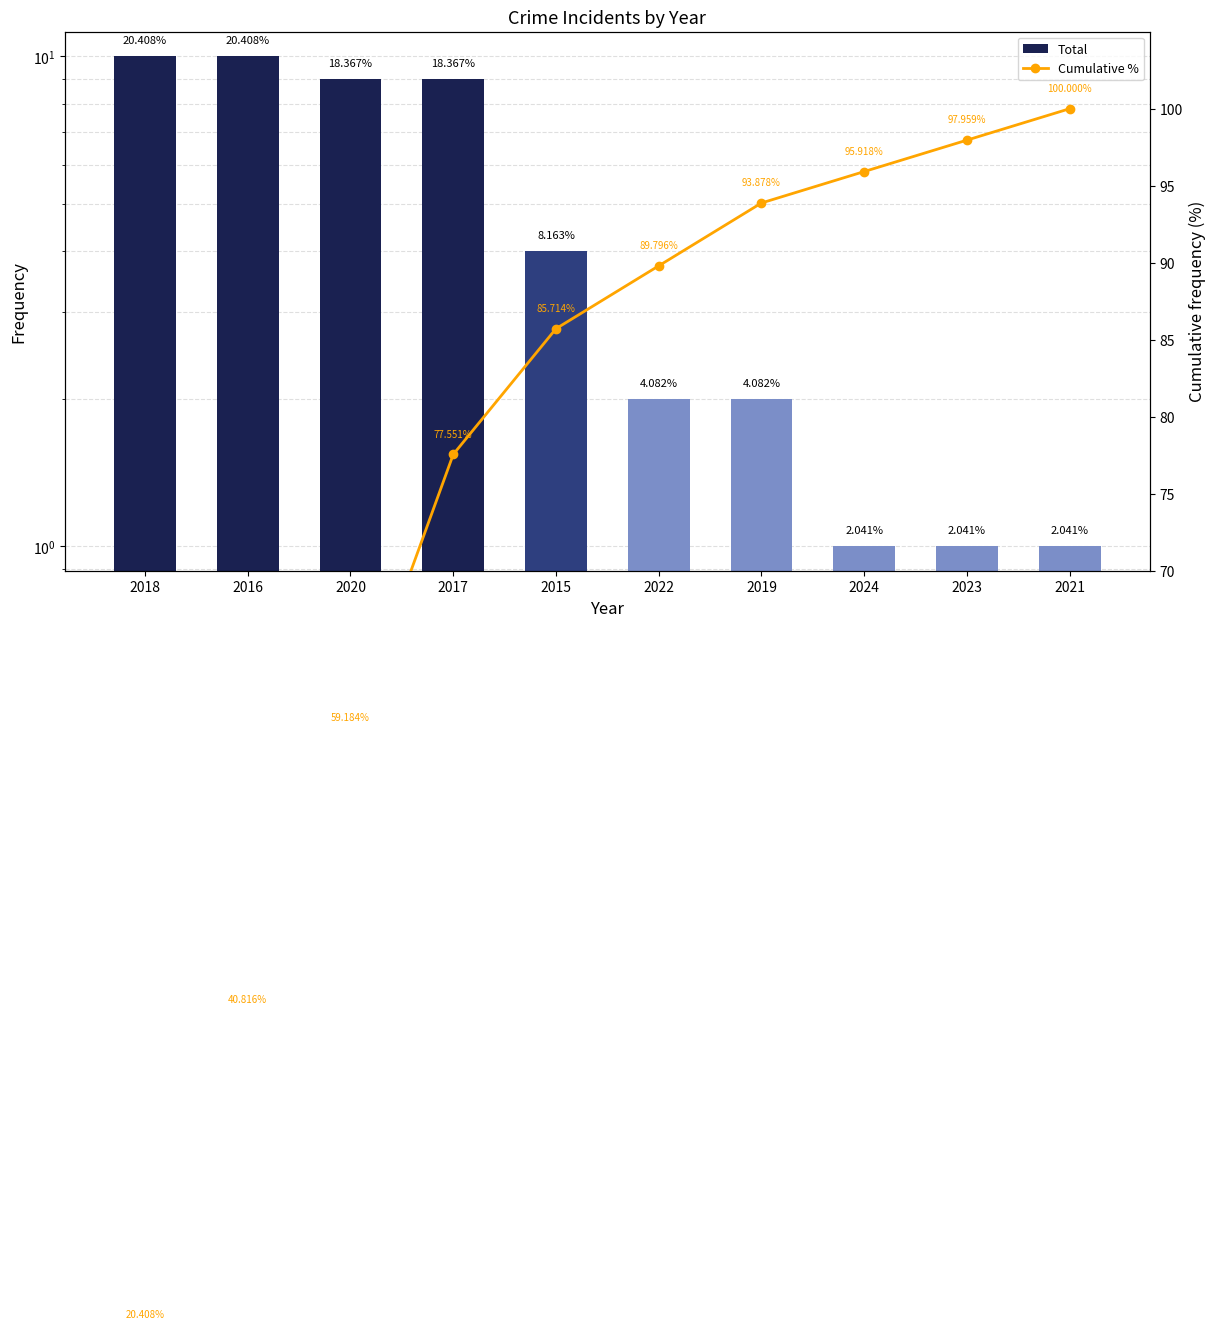

How many distinct data groups are displayed?

2